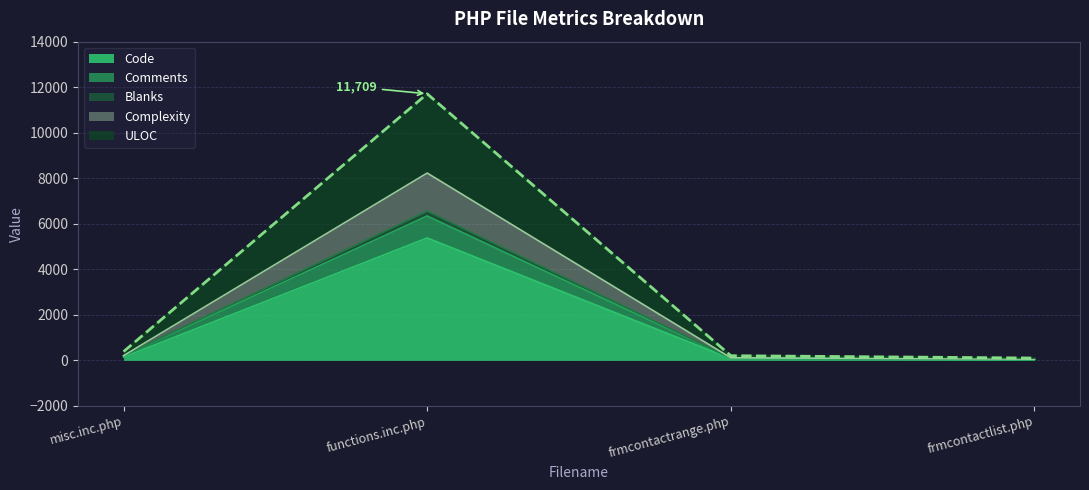

Read the ULOC value at frmcontactrange.php.

205